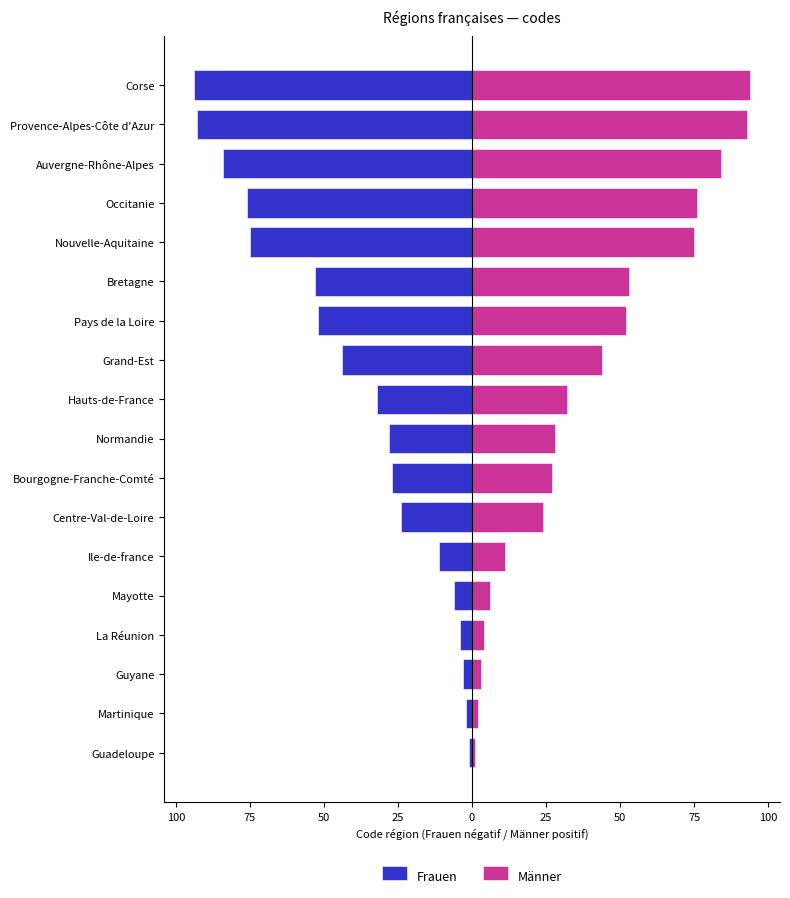

Is the value of Männer at Mayotte greater than the value of Frauen at Provence-Alpes-Côte d'Azur?

Yes